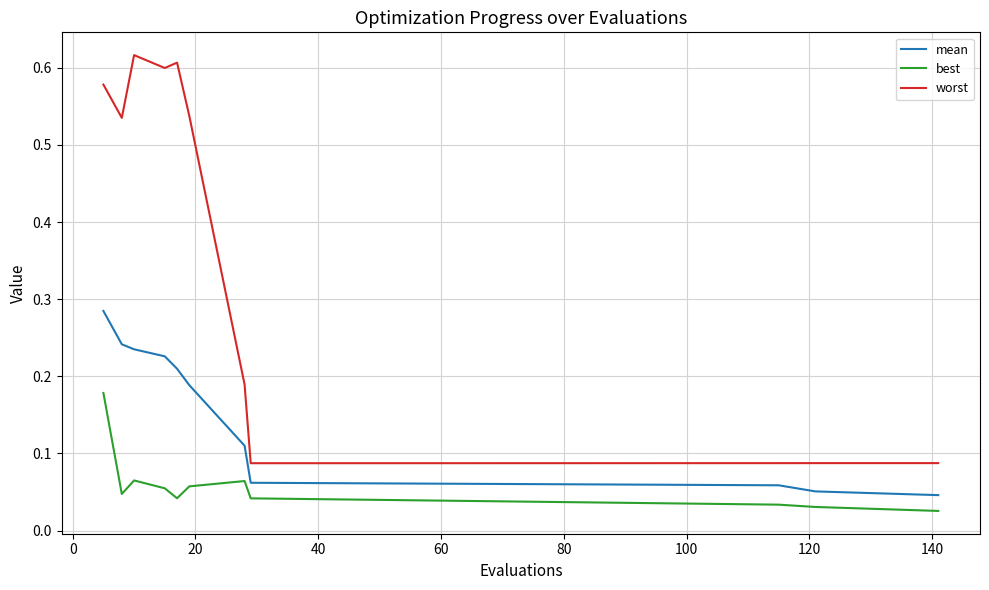

Which series has the largest total across all categories?

worst